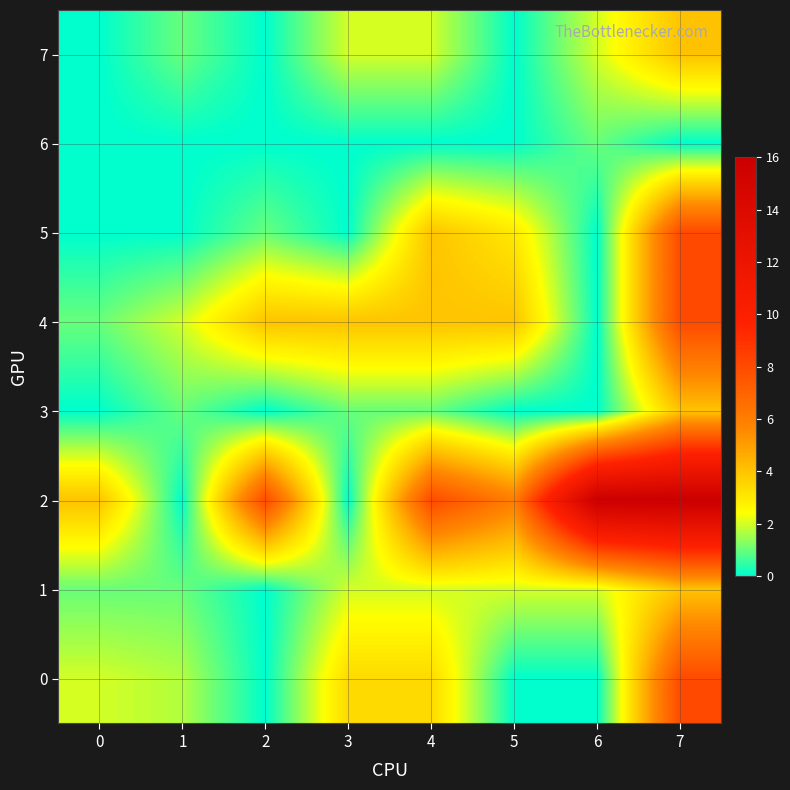

Reading left to right, list all the values displayed in this chart.

0: 0=2.0	1=1.7	2=0.0	3=3.4	4=3.4	5=0.0	6=0.0	7=8.0
1: 0=1.0	1=1.0	2=0.0	3=2.0	4=2.0	5=2.0	6=2.0	7=4.0
2: 0=4.0	1=0.0	2=8.0	3=0.0	4=8.0	5=6.0	6=16.0	7=16.0
3: 0=0.0	1=1.0	2=0.0	3=1.0	4=1.0	5=0.0	6=0.0	7=4.0
4: 0=1.0	1=2.0	2=4.0	3=4.0	4=4.0	5=4.0	6=0.0	7=8.0
5: 0=0.0	1=0.0	2=1.0	3=0.0	4=4.0	5=3.0	6=0.0	7=8.0
6: 0=0.0	1=0.0	2=0.0	3=0.0	4=0.0	5=0.0	6=1.0	7=0.0
7: 0=0.0	1=1.0	2=0.0	3=2.0	4=2.0	5=0.0	6=2.0	7=4.0